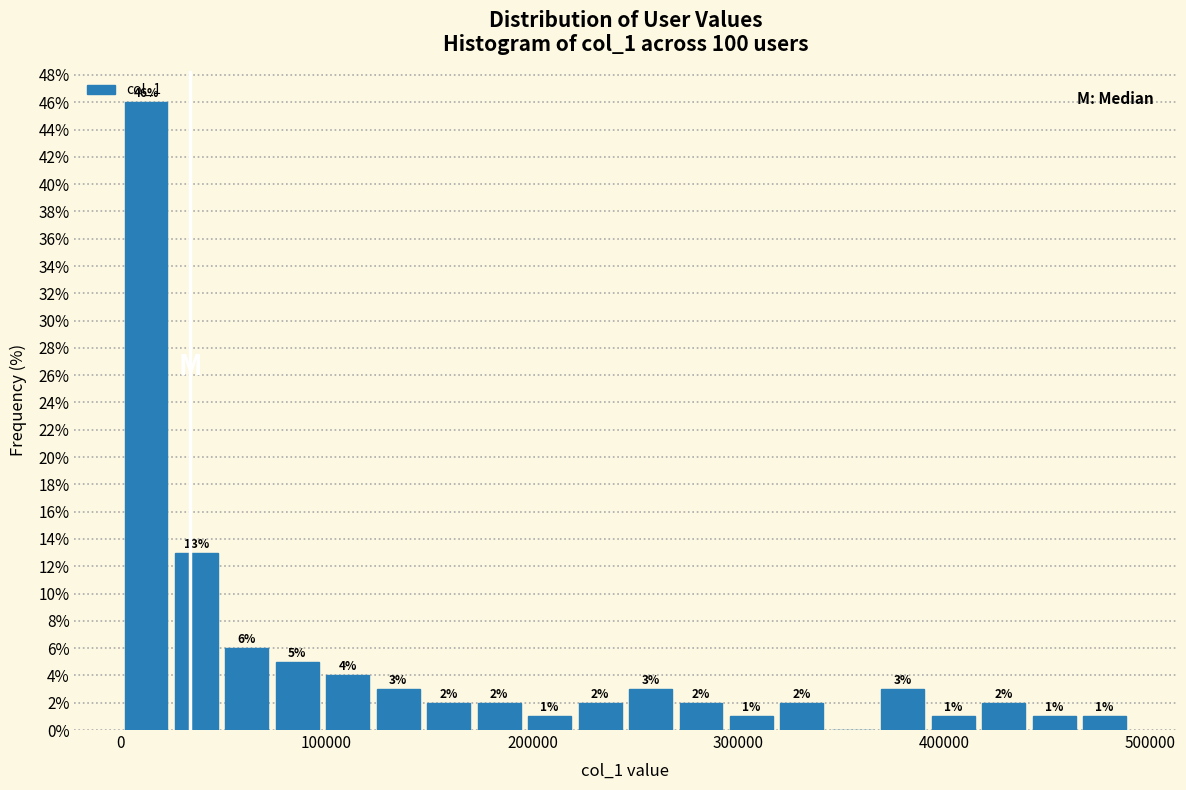

Around what value on the x-axis is the tallest bar? Give the approximate position of its centre, as read against the axis.

10000